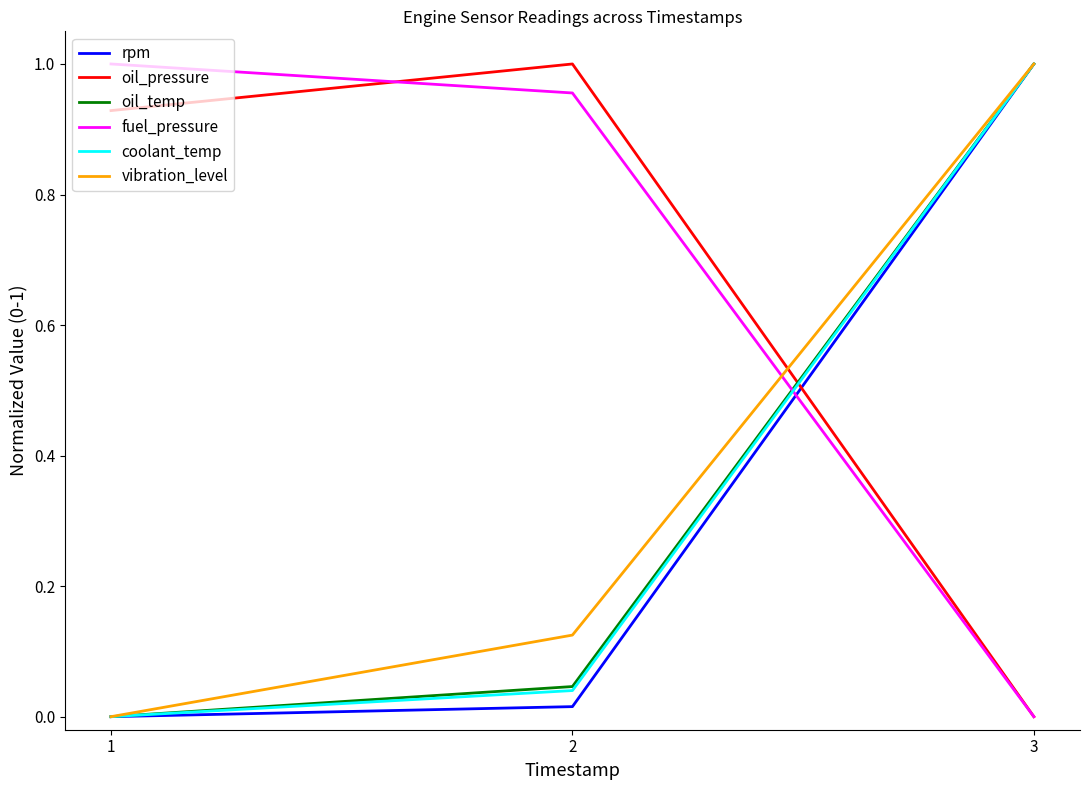

The value of oil_temp at 3 is 0.5. True or false?

False